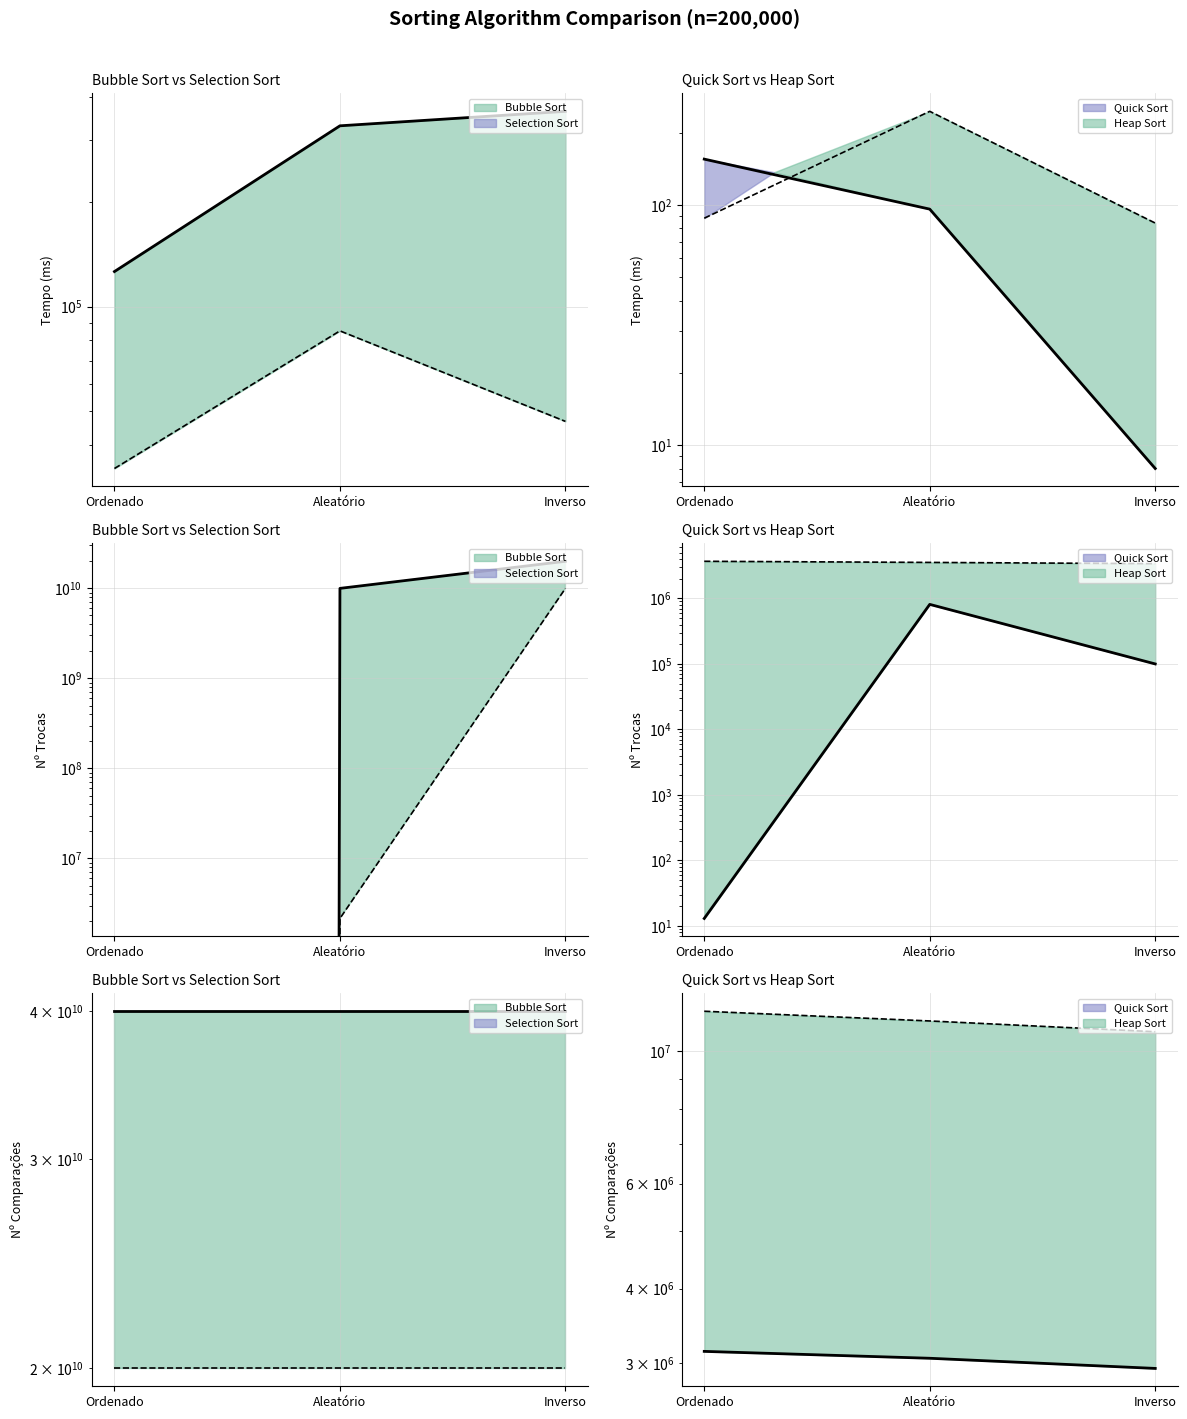

True or false: Bubble Sort has a value of 363361 at Inverso.

True